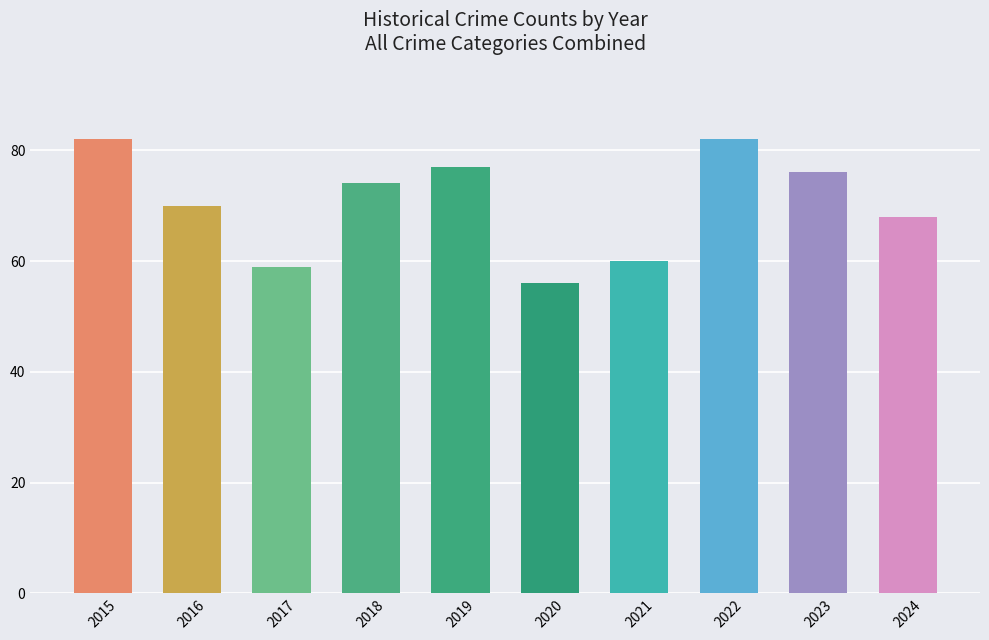

What is the maximum value shown in the chart?

82